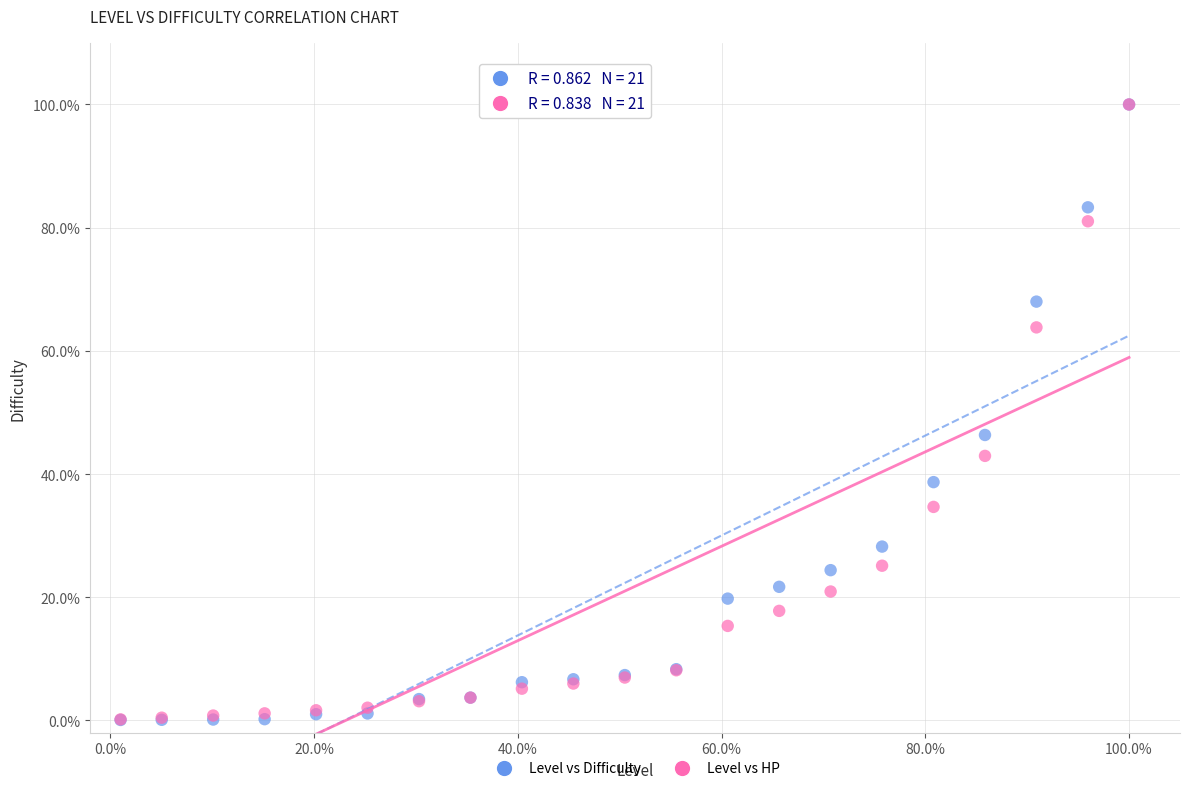

What are all the series names shown in the legend?

Level vs Difficulty, Level vs HP